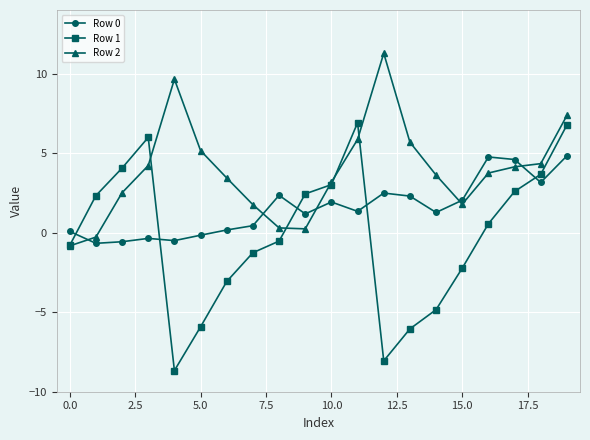

What is the minimum value for Row 0?

-0.7